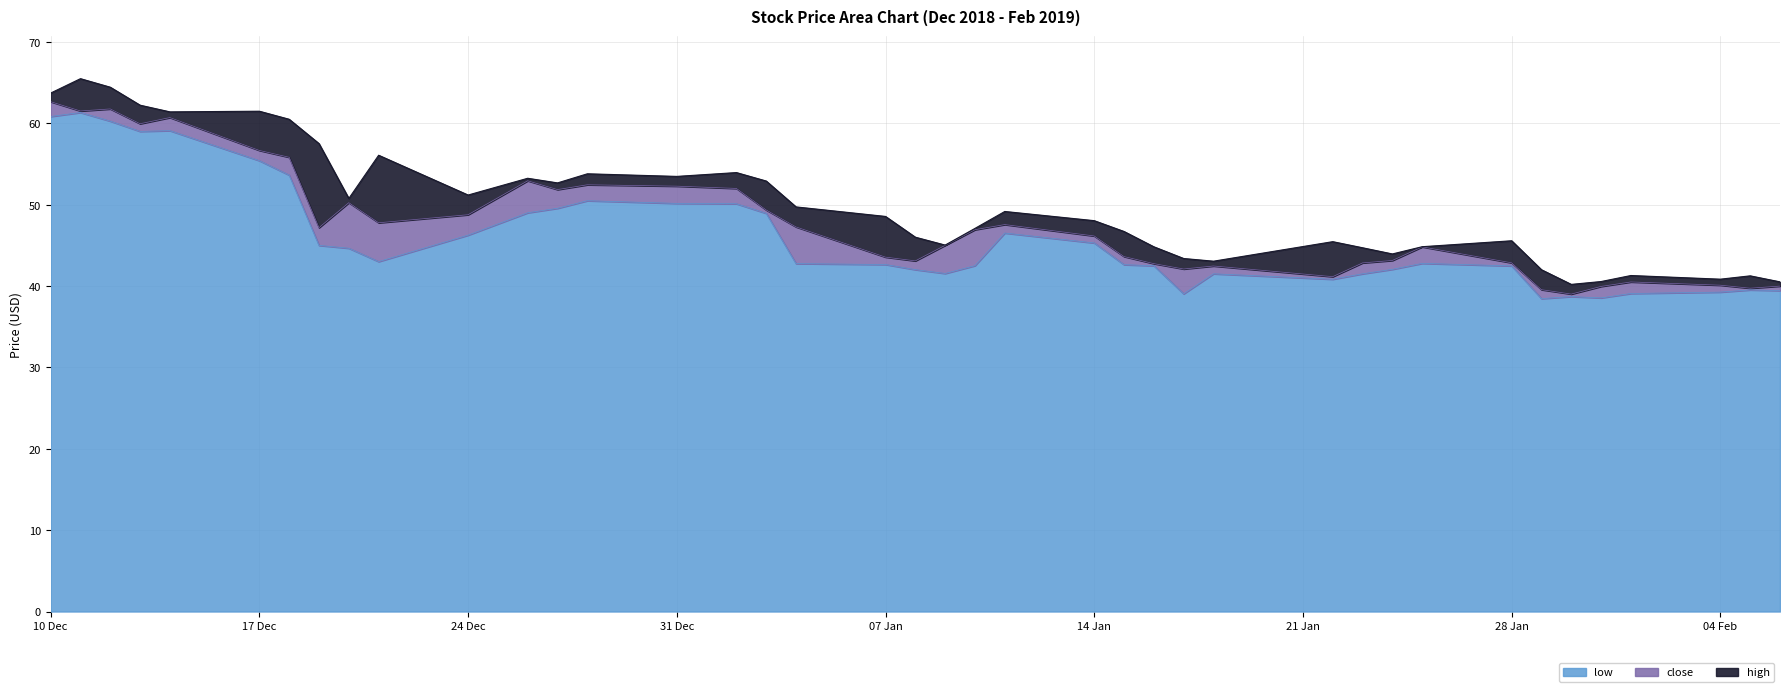

What position from the left is 2019-01-02?

16